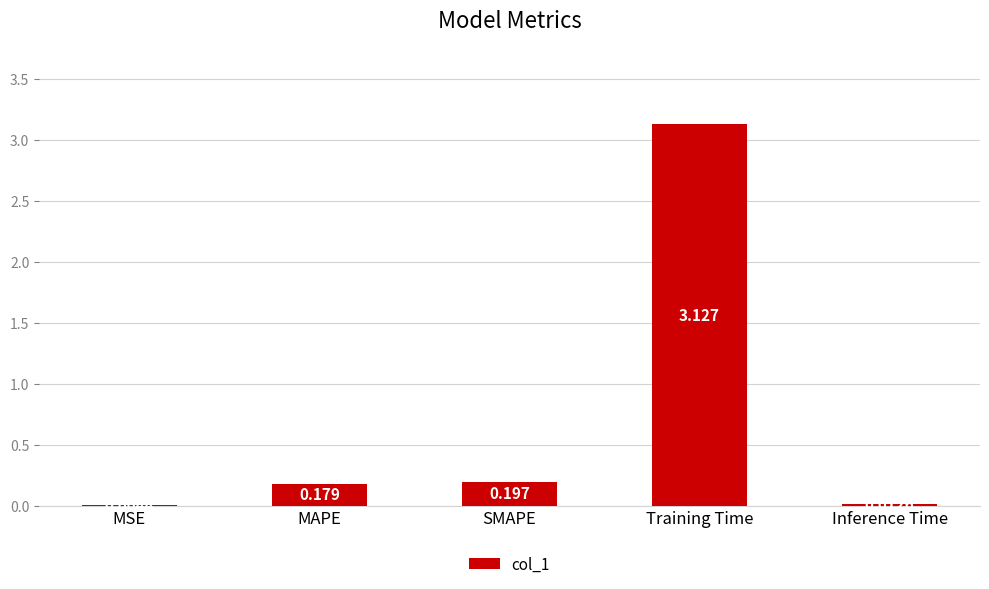

Where is the data nearest to the value 1?

SMAPE